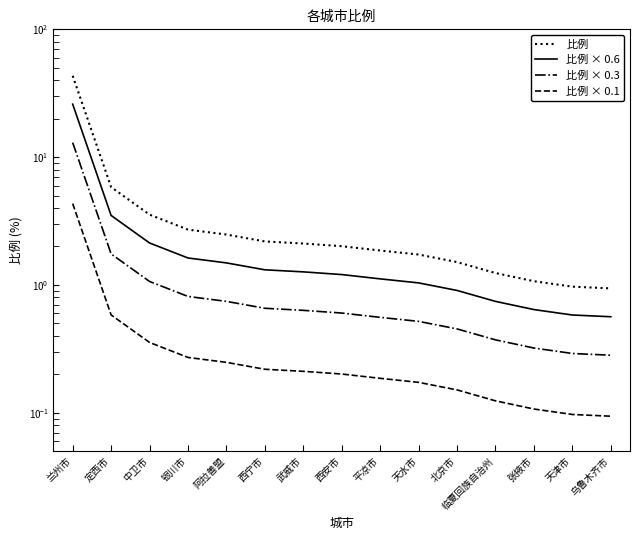

True or false: 比例 × 0.1 and 比例 intersect in this chart.

False